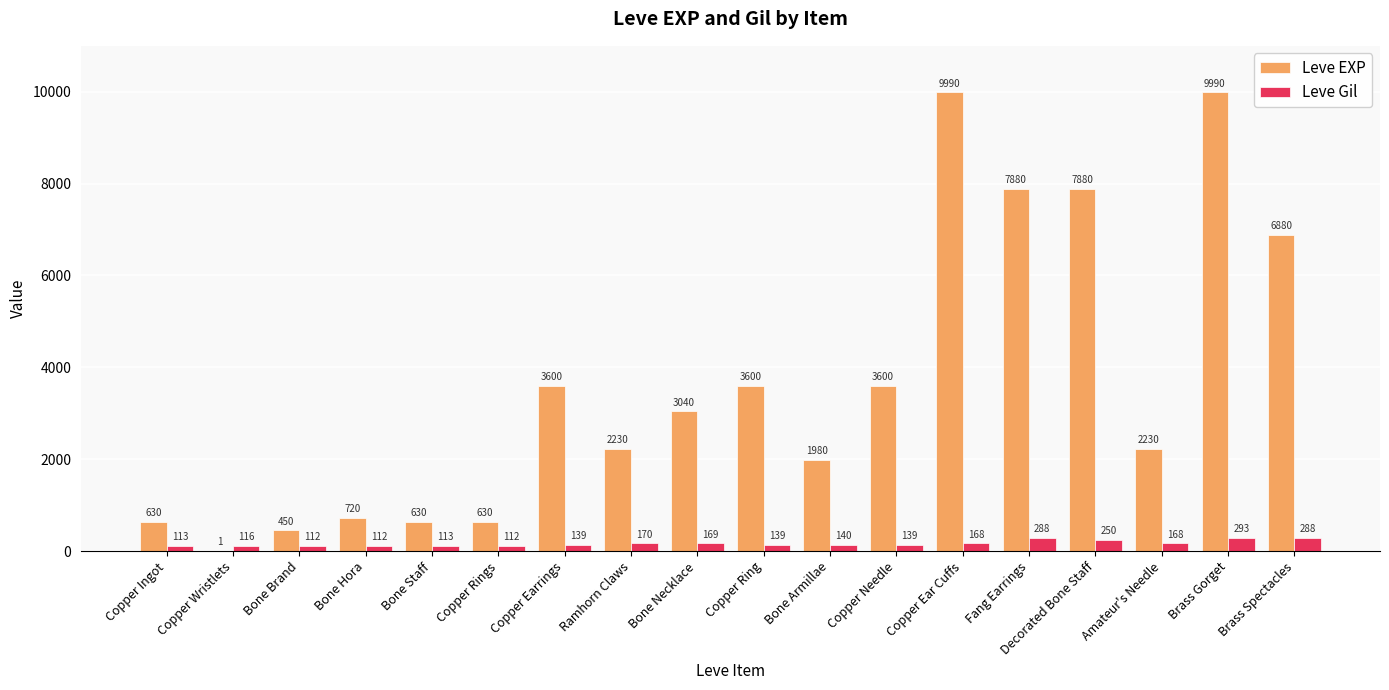

Which series has the widest spread of values?

Leve EXP